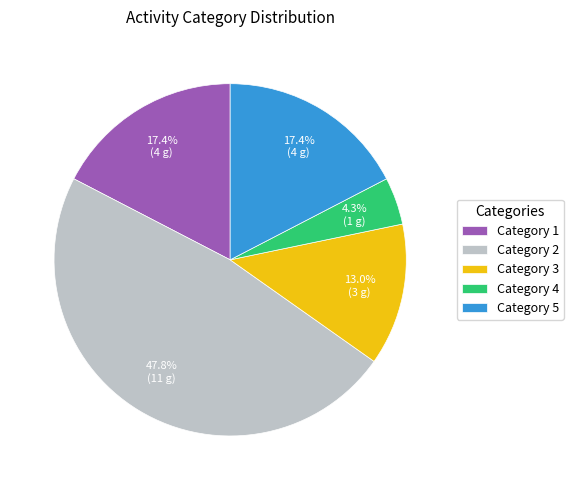

Which category has the smallest portion of the pie?

Category 4